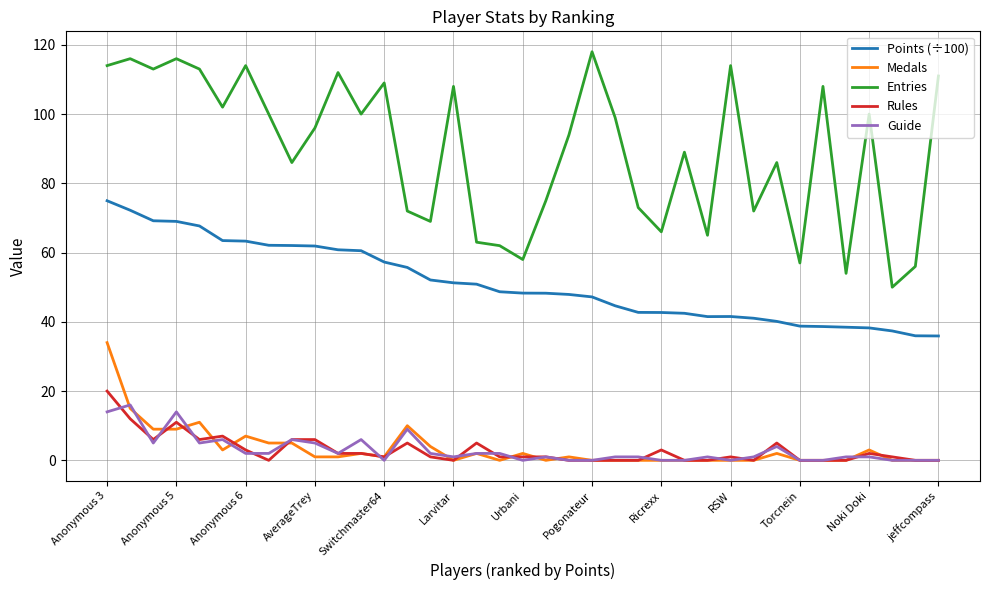

Which series has the widest spread of values?

Entries